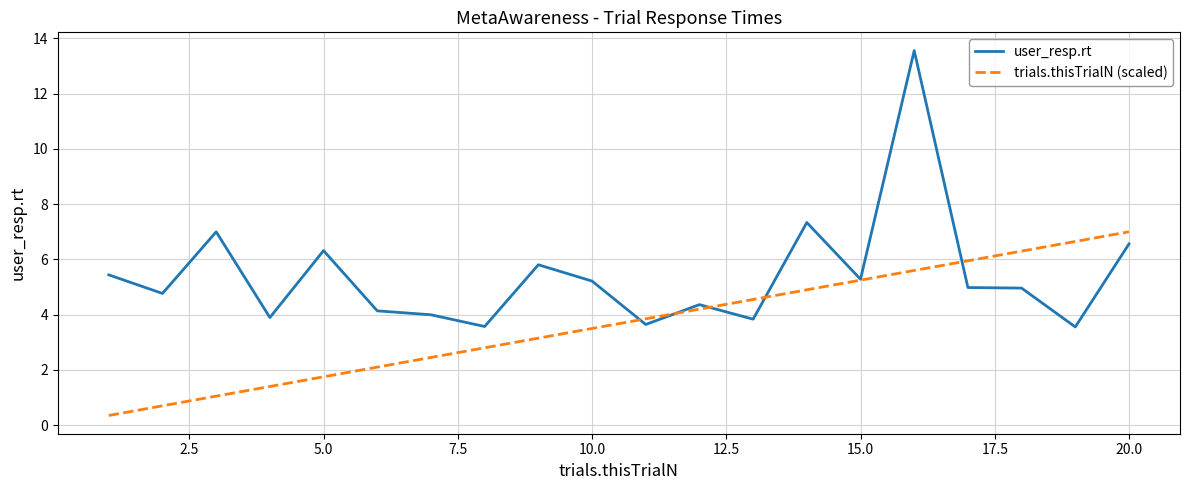

List the series in order of their peak value, lowest first.

trials.thisTrialN (scaled), user_resp.rt